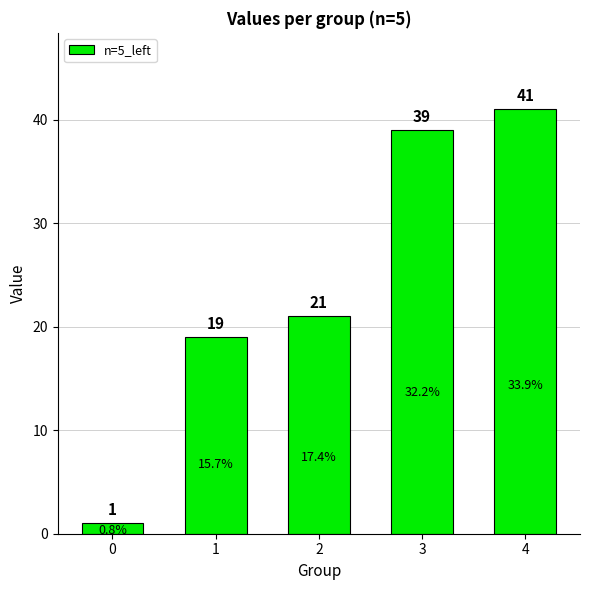

List the labels in order of value, smallest first.

0, 1, 2, 3, 4